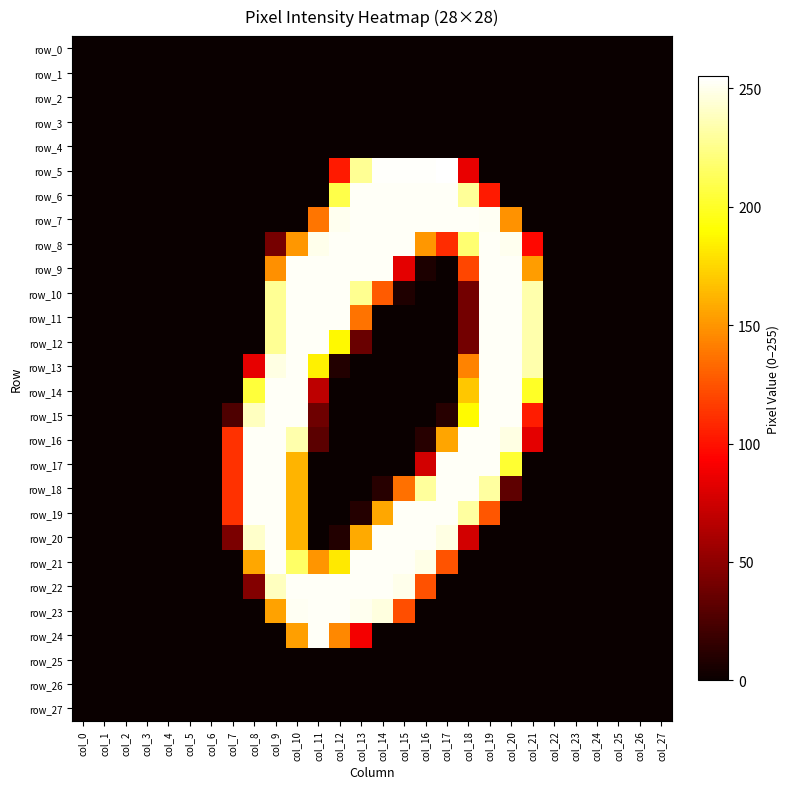

The row_5 series shows 0 at col_8. True or false?

True